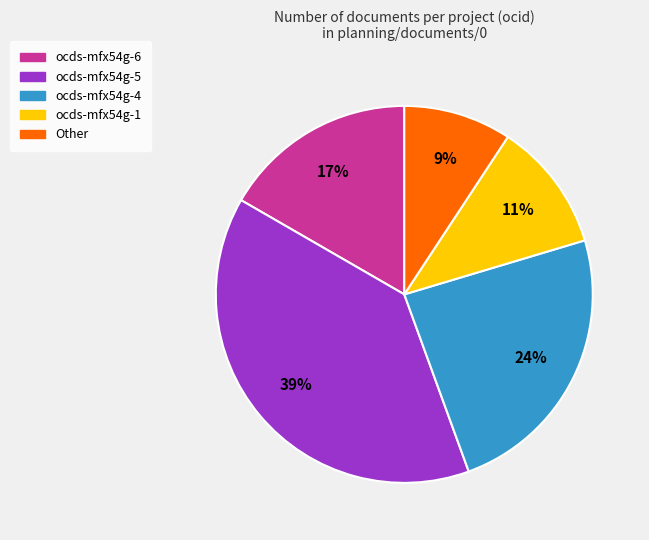

How many segments does this pie chart have?

5